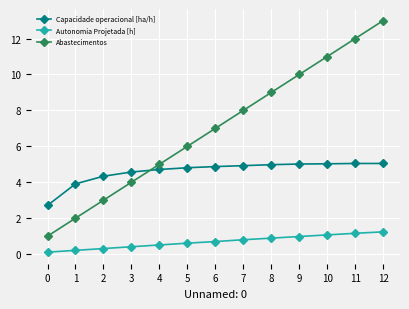

Is it true that Capacidade operacional [ha/h] equals 4.8 at 5?

True